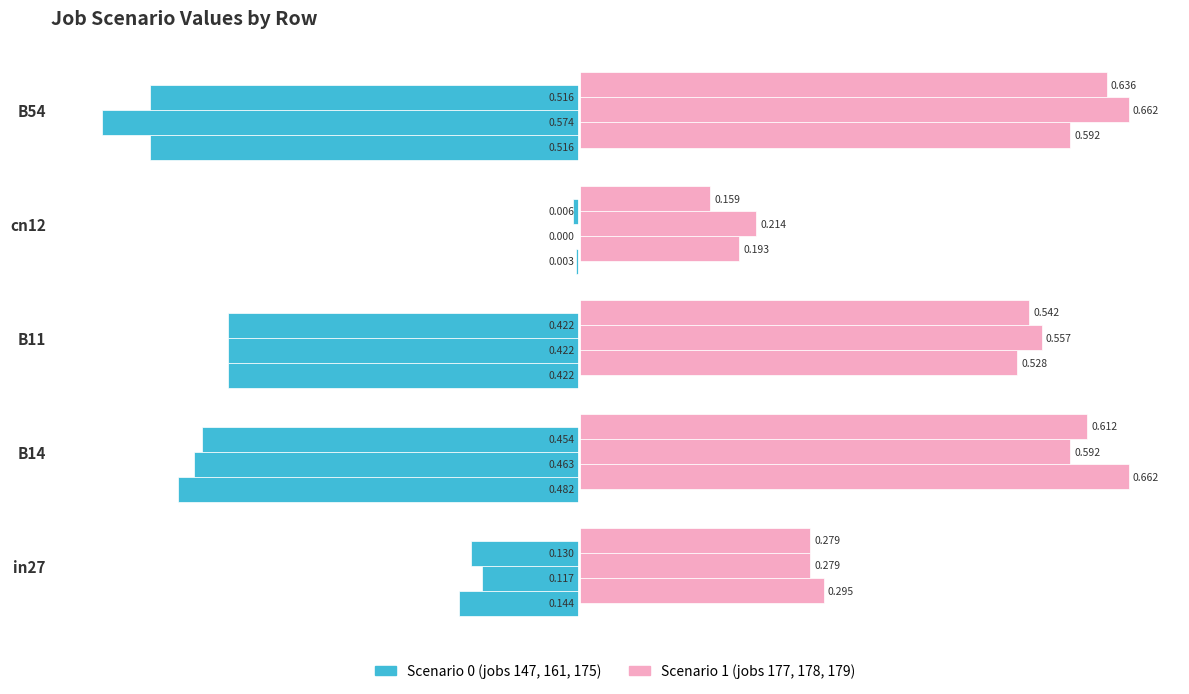

How many series are shown in this chart?

6